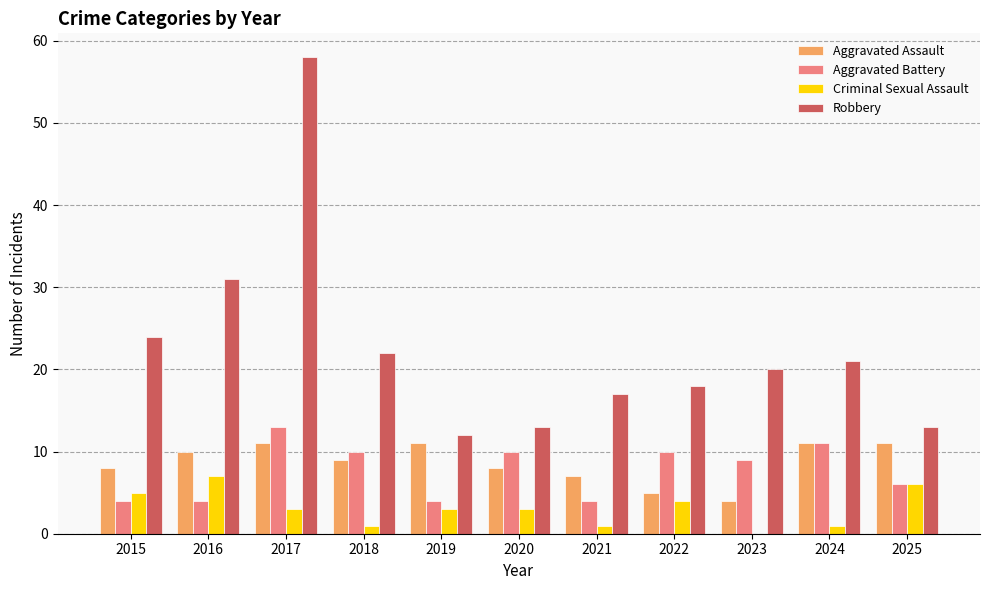

Reading left to right, extract all data points from this chart.

Aggravated Assault: 2015=8	2016=10	2017=11	2018=9	2019=11	2020=8	2021=7	2022=5	2023=4	2024=11	2025=11
Aggravated Battery: 2015=4	2016=4	2017=13	2018=10	2019=4	2020=10	2021=4	2022=10	2023=9	2024=11	2025=6
Criminal Sexual Assault: 2015=5	2016=7	2017=3	2018=1	2019=3	2020=3	2021=1	2022=4	2023=0	2024=1	2025=6
Robbery: 2015=24	2016=31	2017=58	2018=22	2019=12	2020=13	2021=17	2022=18	2023=20	2024=21	2025=13